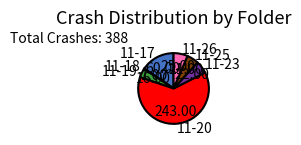

What is the ratio of the value at 11-23 to the value at 11-25?

1.0